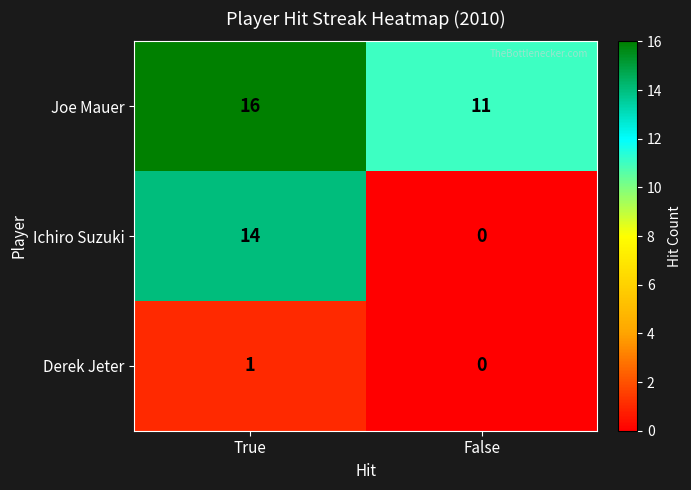

Reading left to right, extract all data points from this chart.

Joe Mauer: True=16	False=11
Ichiro Suzuki: True=14	False=0
Derek Jeter: True=1	False=0